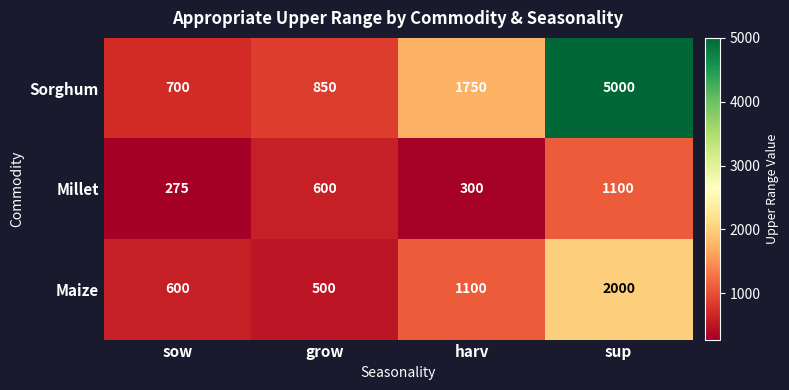

Which series has the largest total across all categories?

Sorghum